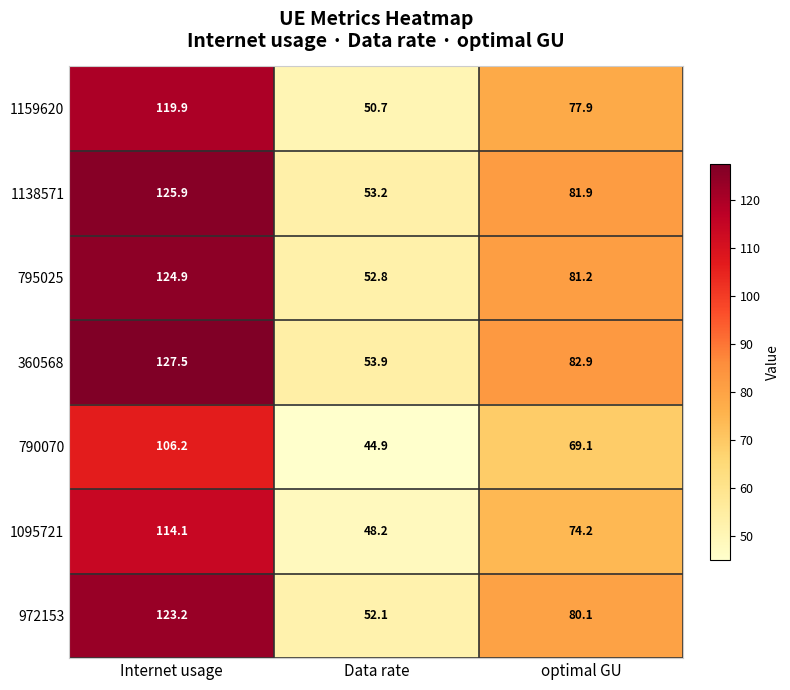

Which series changed the most between Data rate and optimal GU?

360568